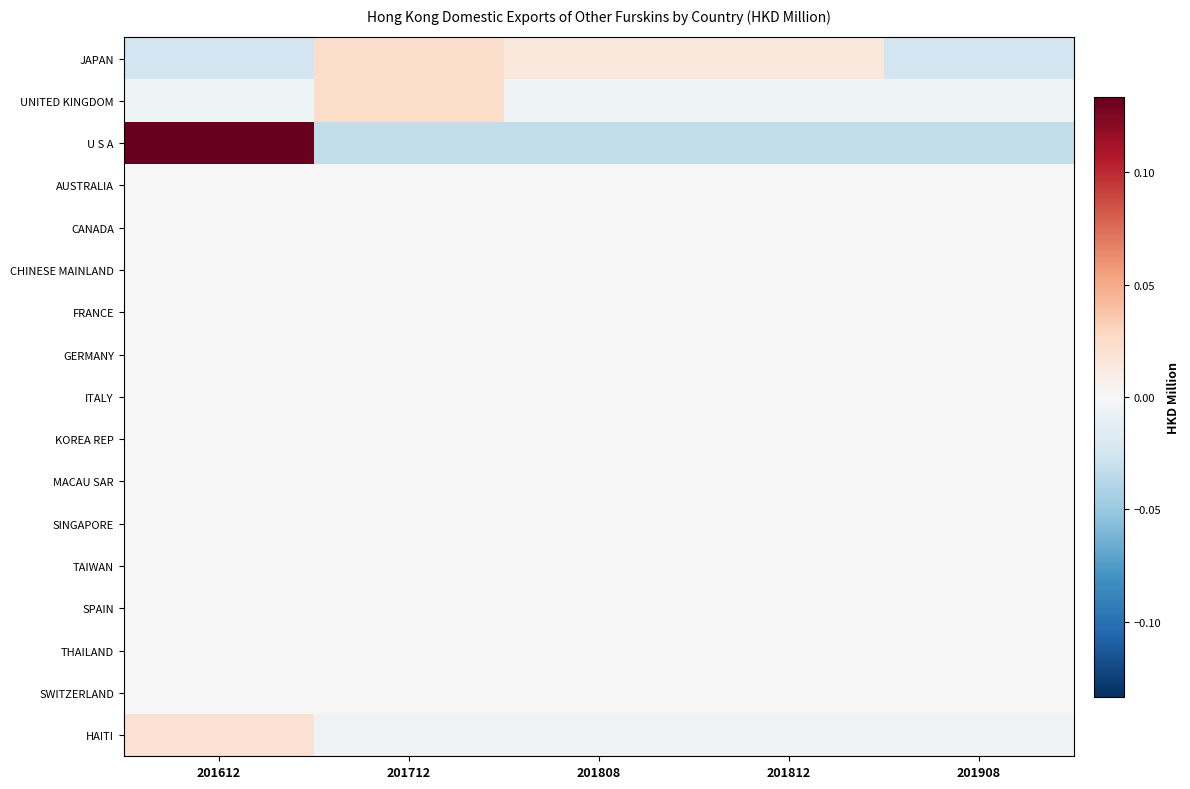

Which series has the largest range (max minus min)?

U S A